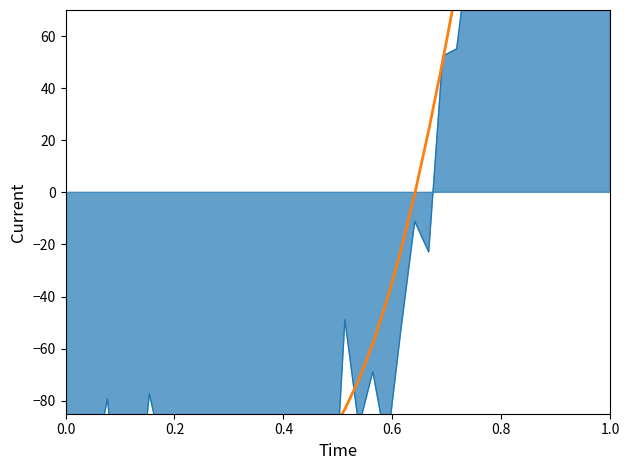

At how many categories does at least one series exceed -18?

15